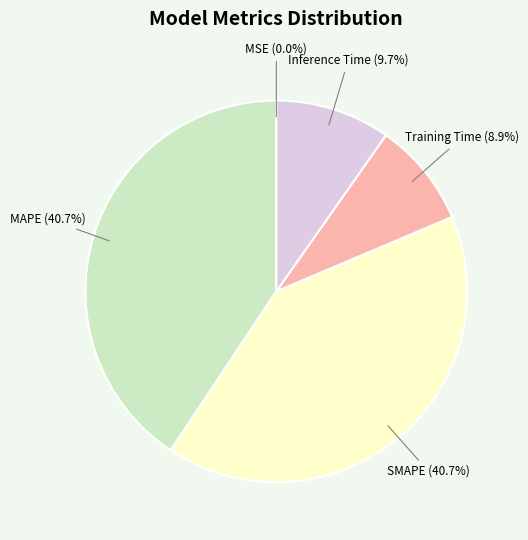

True or false: Training Time accounts for 1% of the total.

False